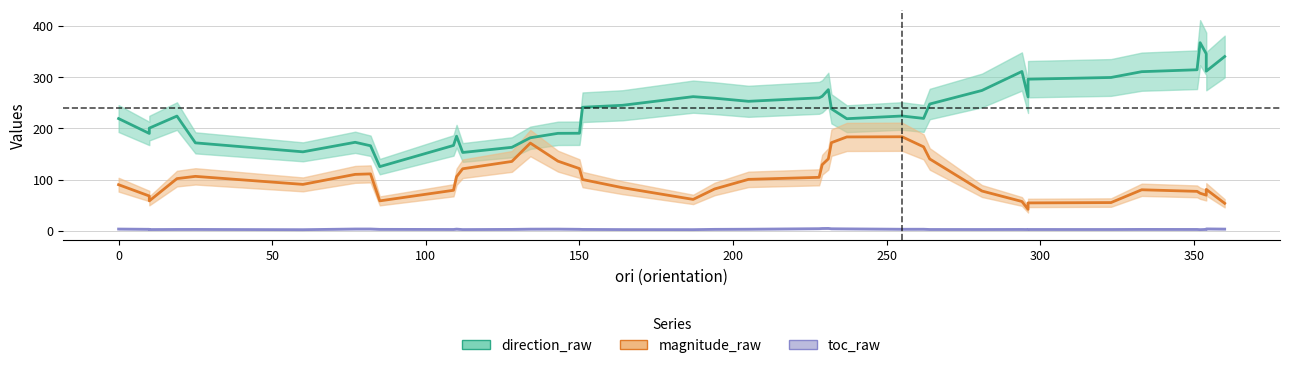

What is the value of the magnitude_raw point at the 18th from the left?

84.2